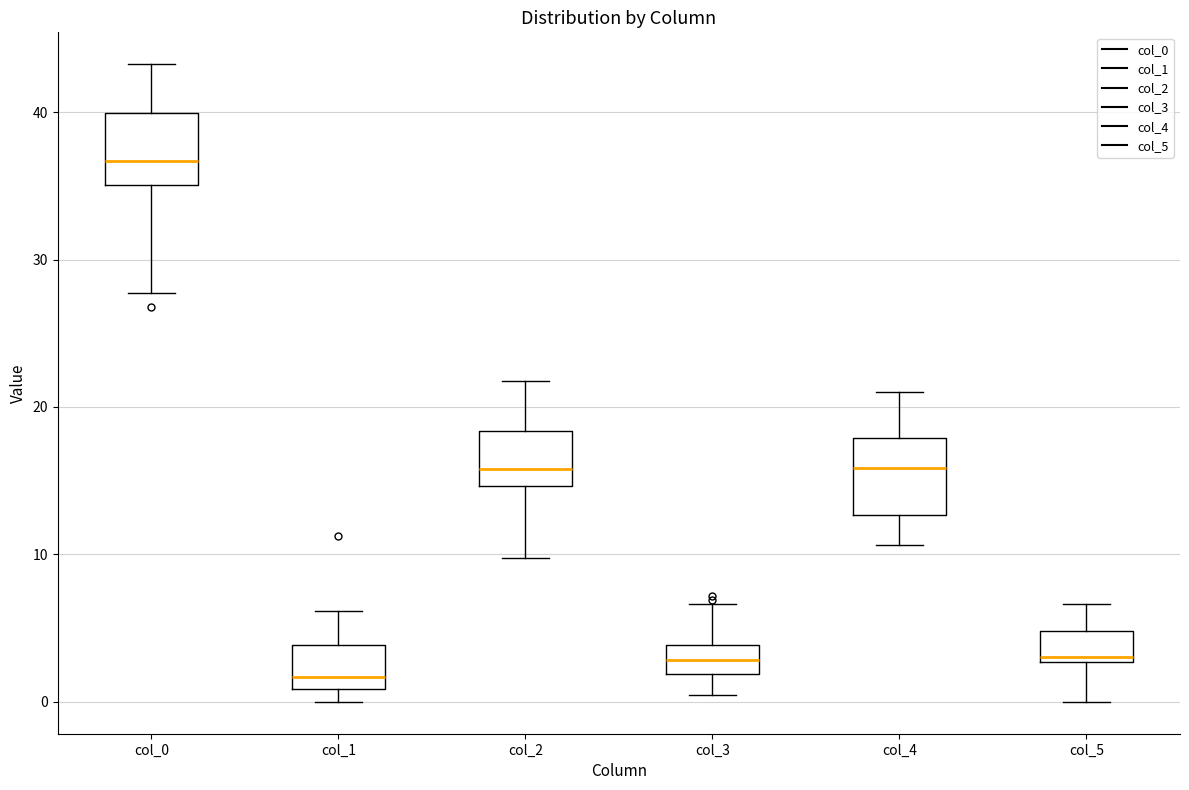

Which box has the lowest median line?

col_1